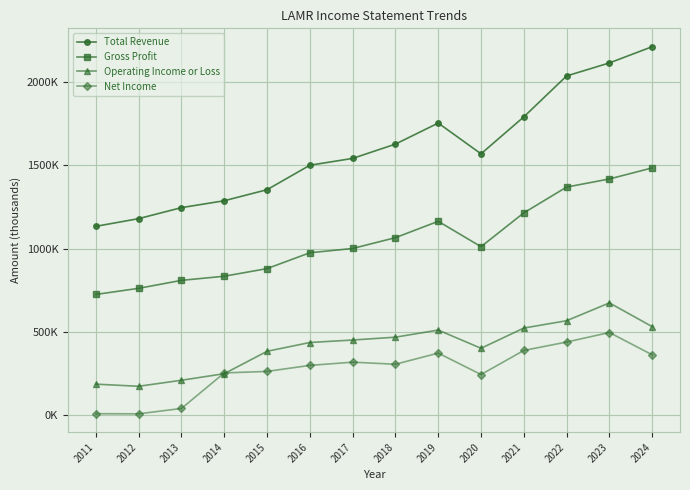

List the labels in order of Operating Income or Loss value, smallest first.

2012, 2011, 2013, 2014, 2015, 2020, 2016, 2017, 2018, 2019, 2021, 2024, 2022, 2023